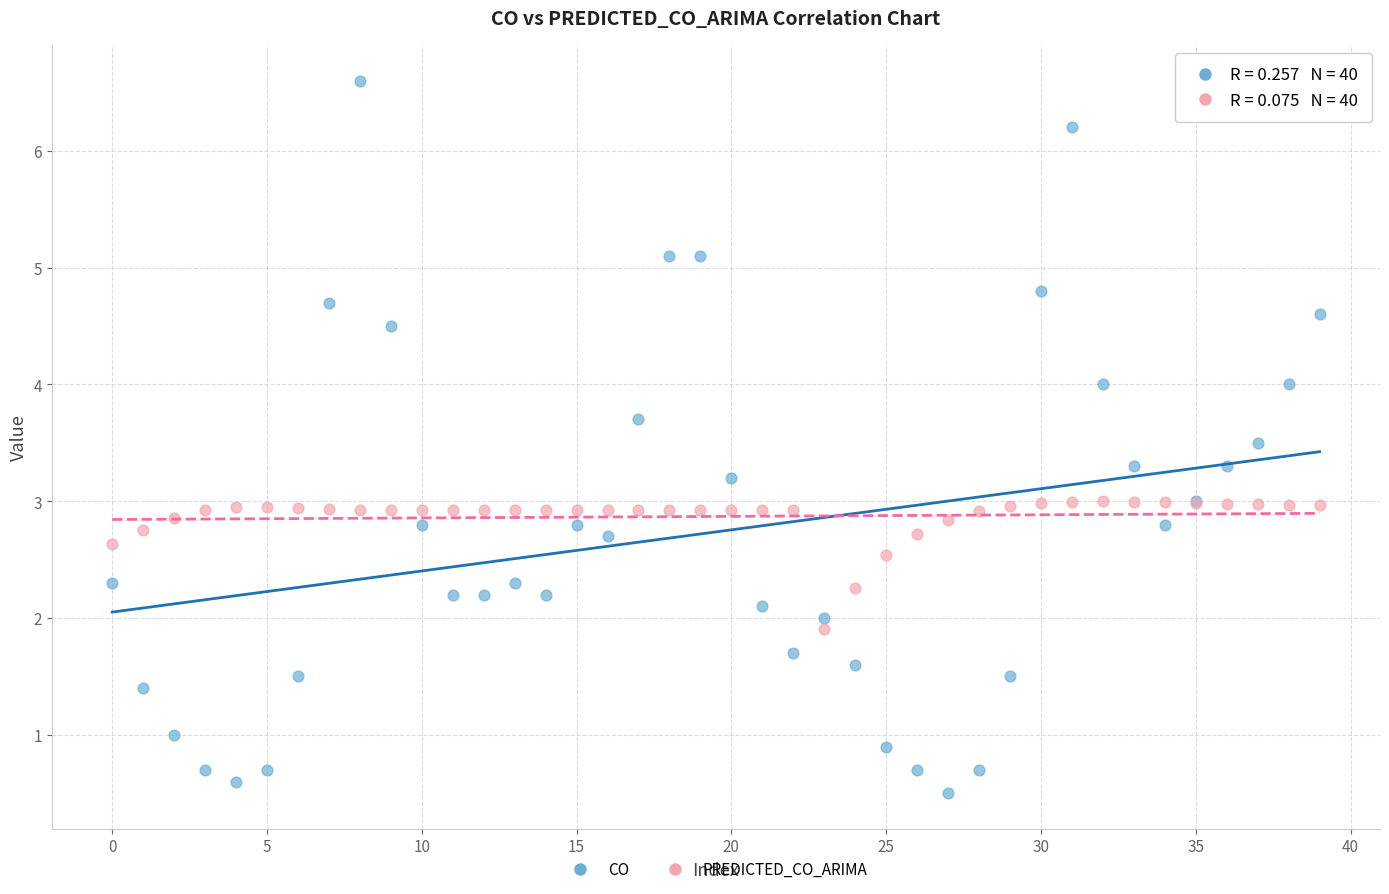

Which series has the largest Y range (max minus min)?

CO